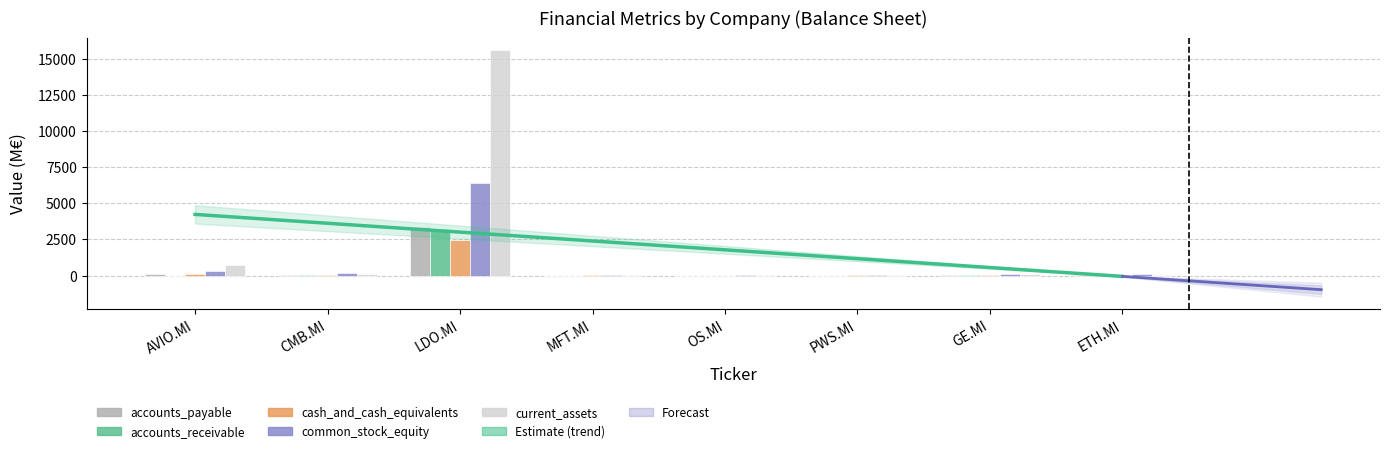

At how many categories does at least one series exceed 7878?

1